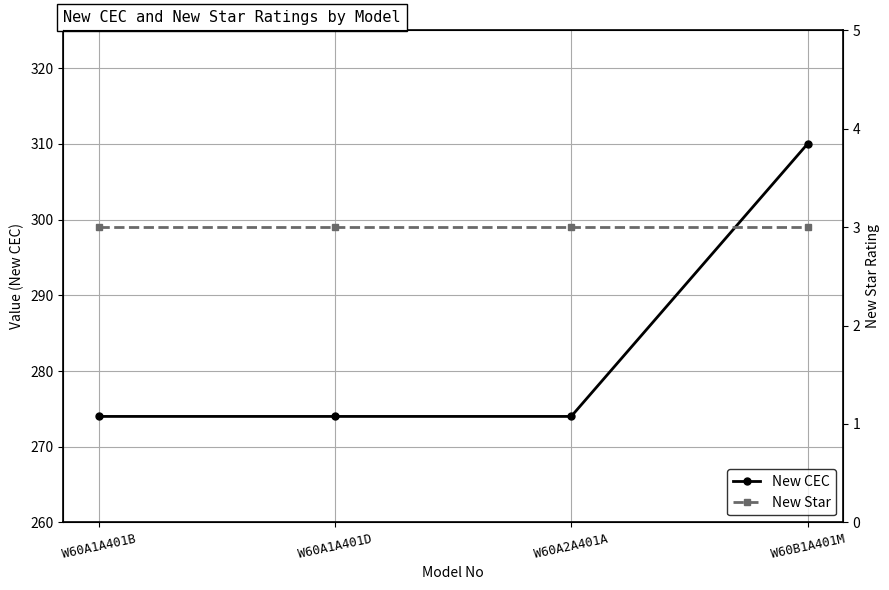

Between W60A1A401B and W60A1A401D, which is larger?

W60A1A401B